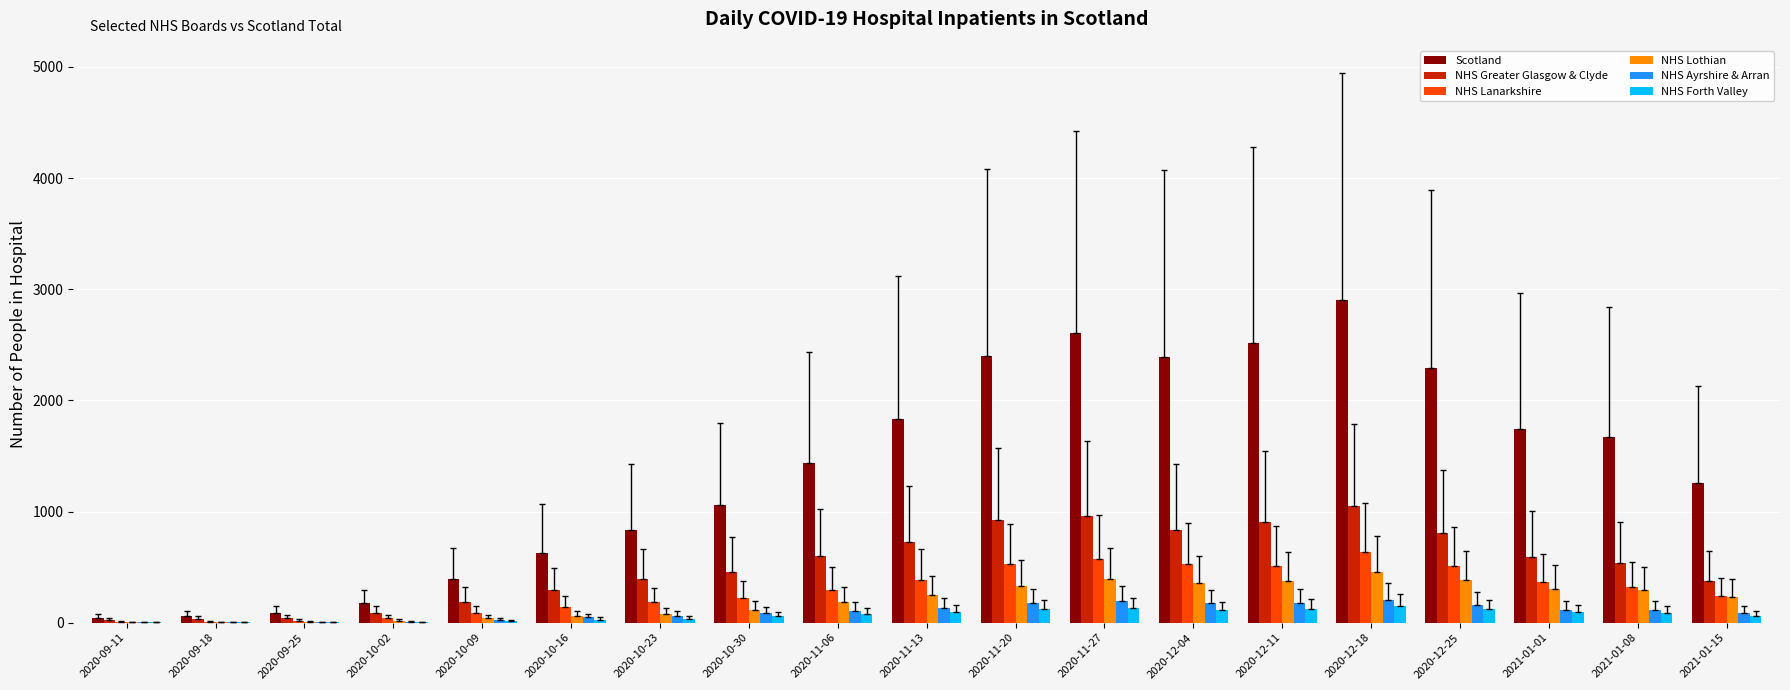

Are the bars grouped side by side (vs. stacked)?

Yes